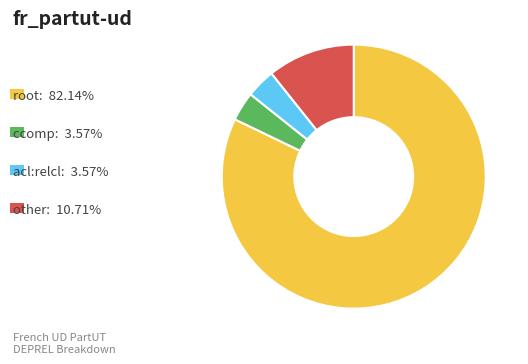

Is there any slice that represents more than half of the pie?

Yes